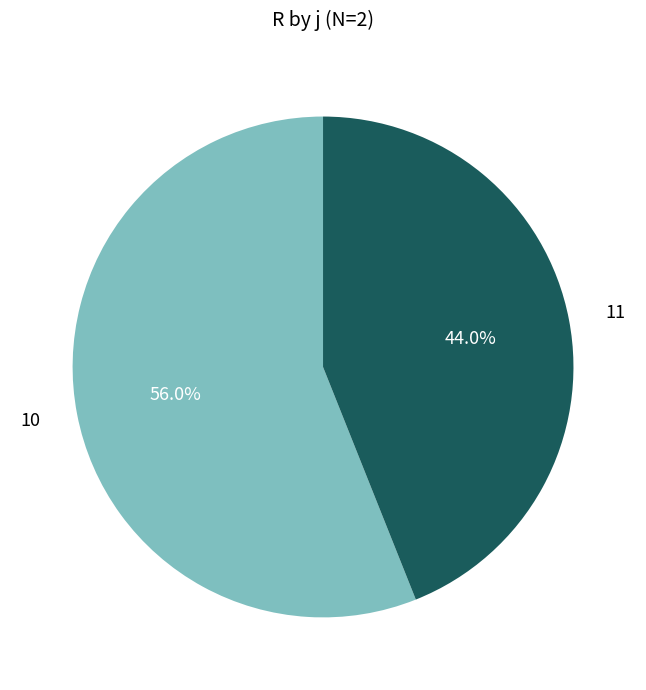

To the nearest percent, what is the difference between the largest and smallest slice percentages?

12%